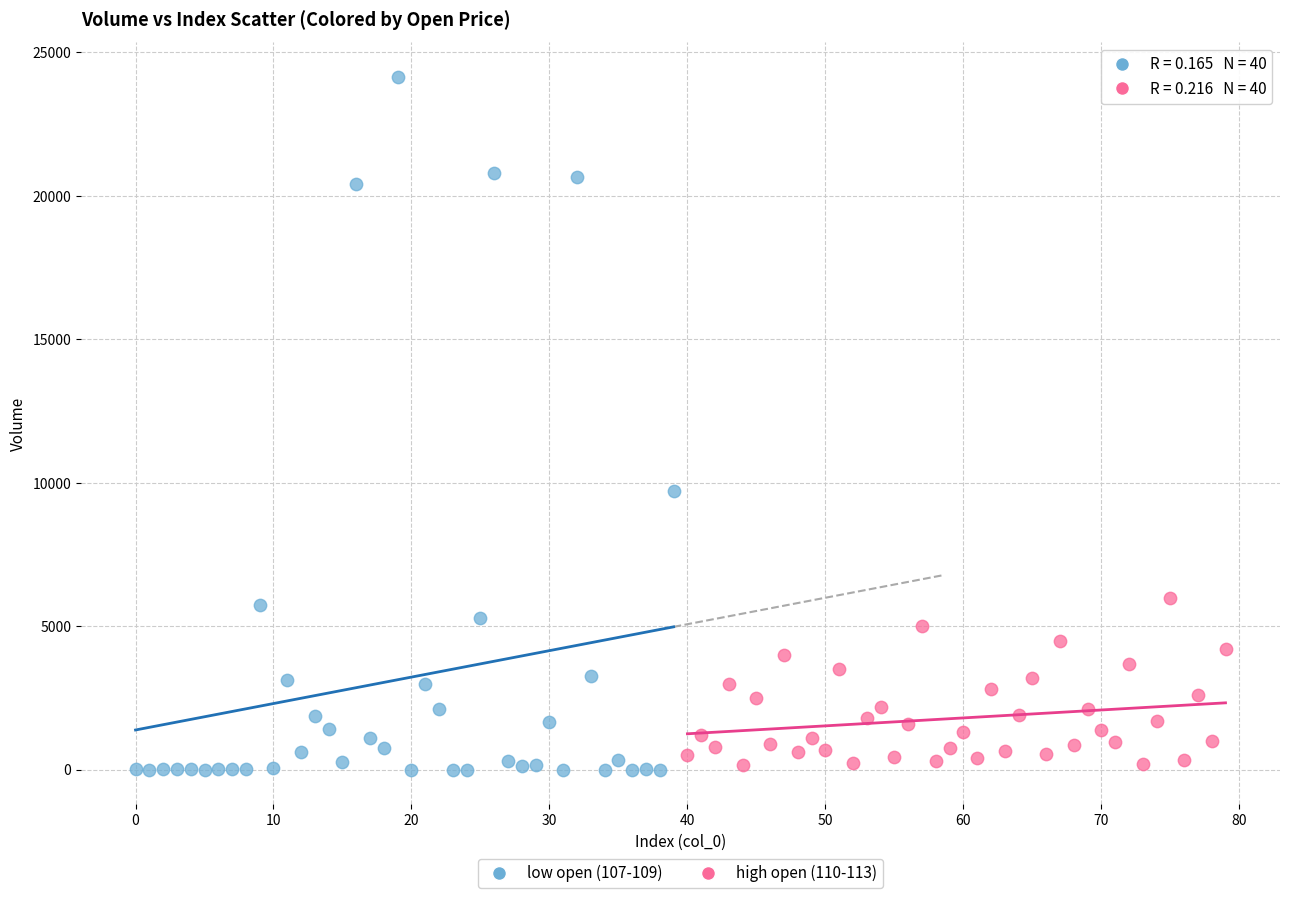

What are all the series names shown in the legend?

low open (107-109), high open (110-113)